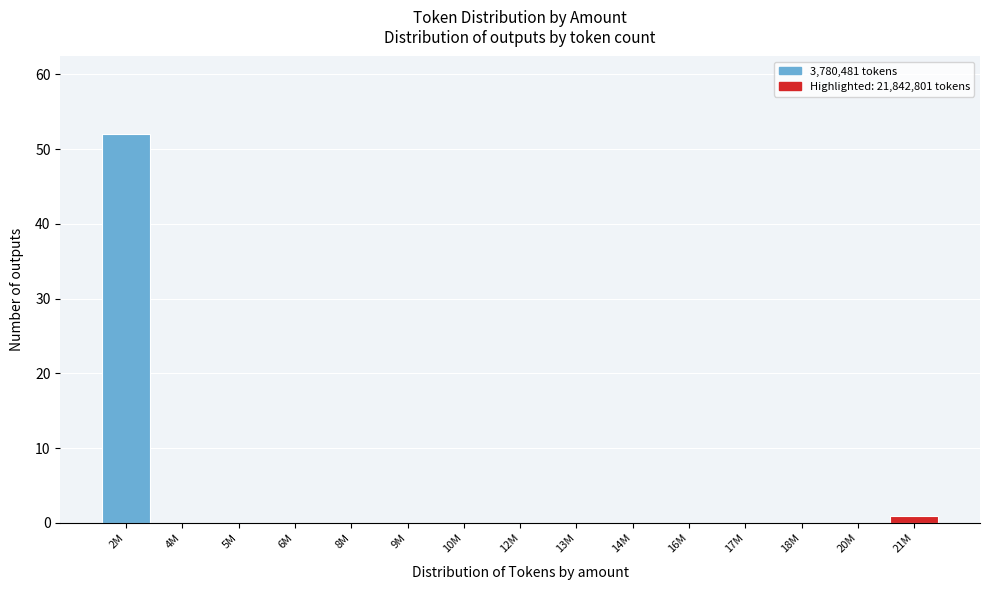

What is the greatest value displayed?

52